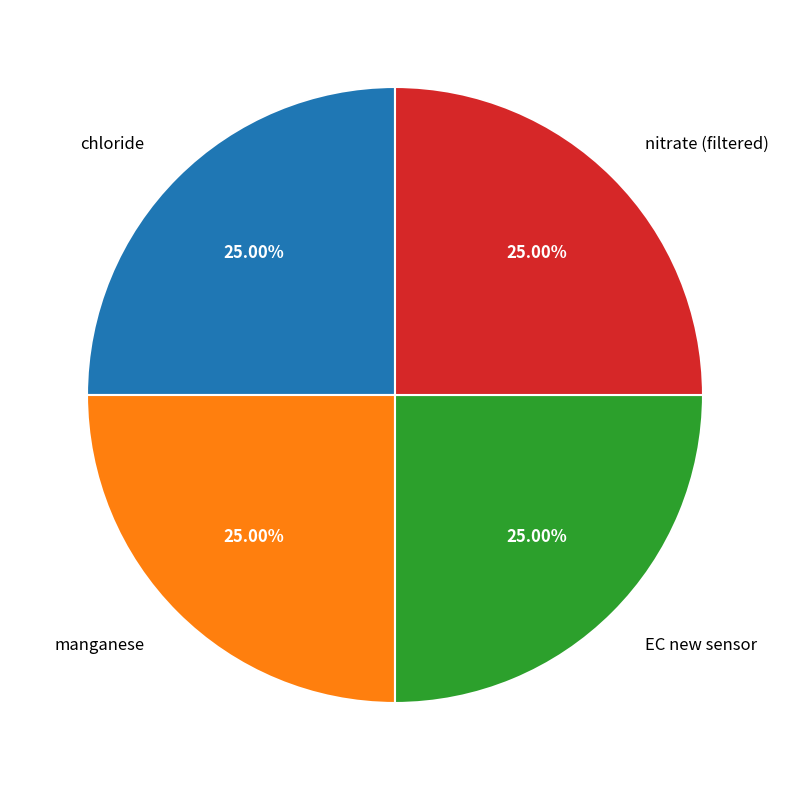

What is the ratio of the value at EC new sensor to the value at nitrate (filtered)?

1.0